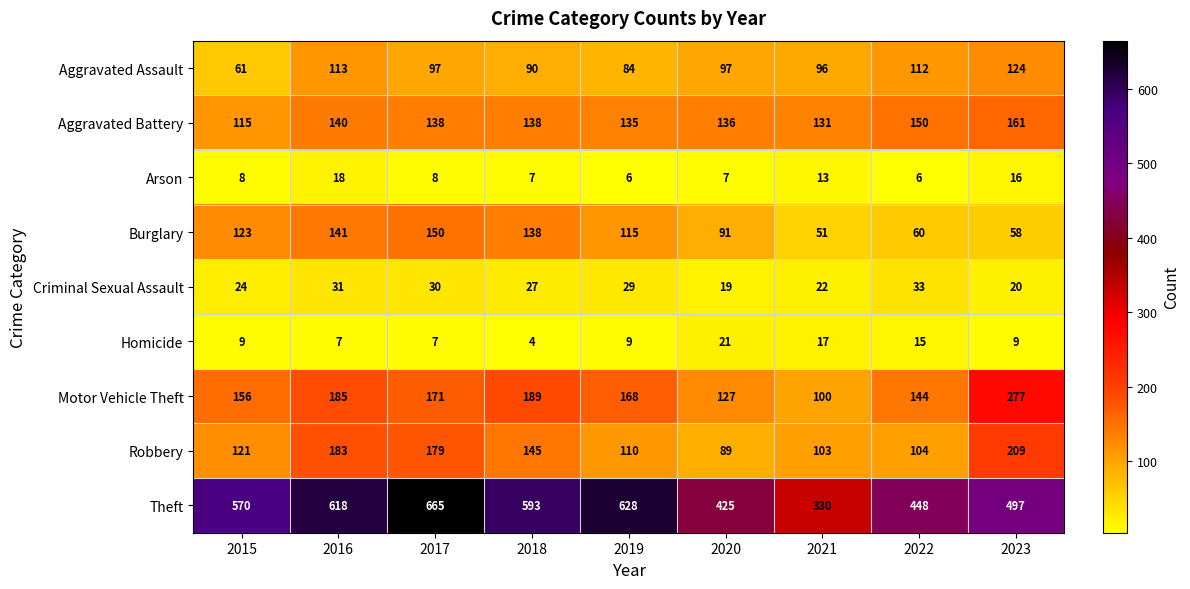

Which series has the largest total across all categories?

Theft